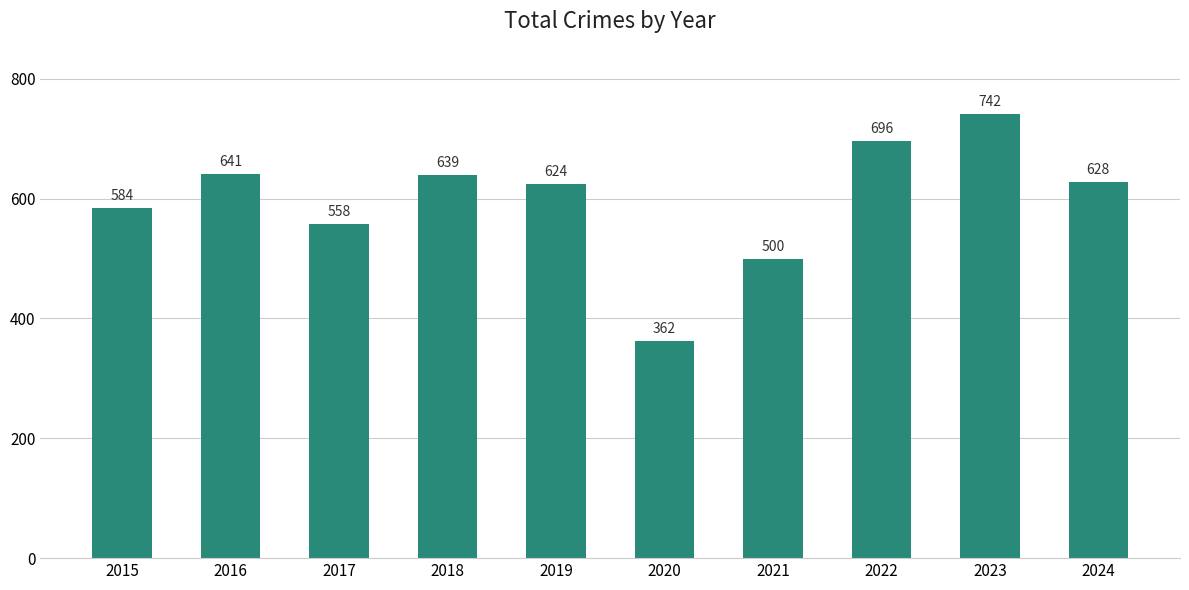

The value at 2021 is 822. True or false?

False